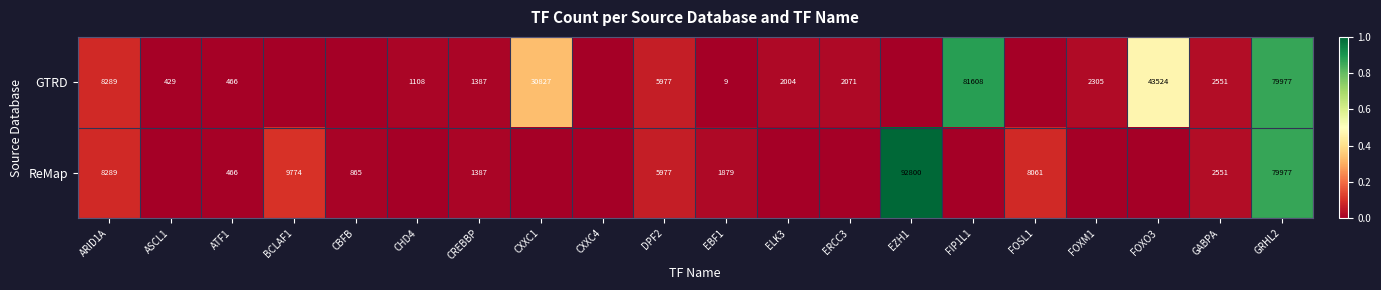

The value of GTRD at CREBBP is 1387. True or false?

True